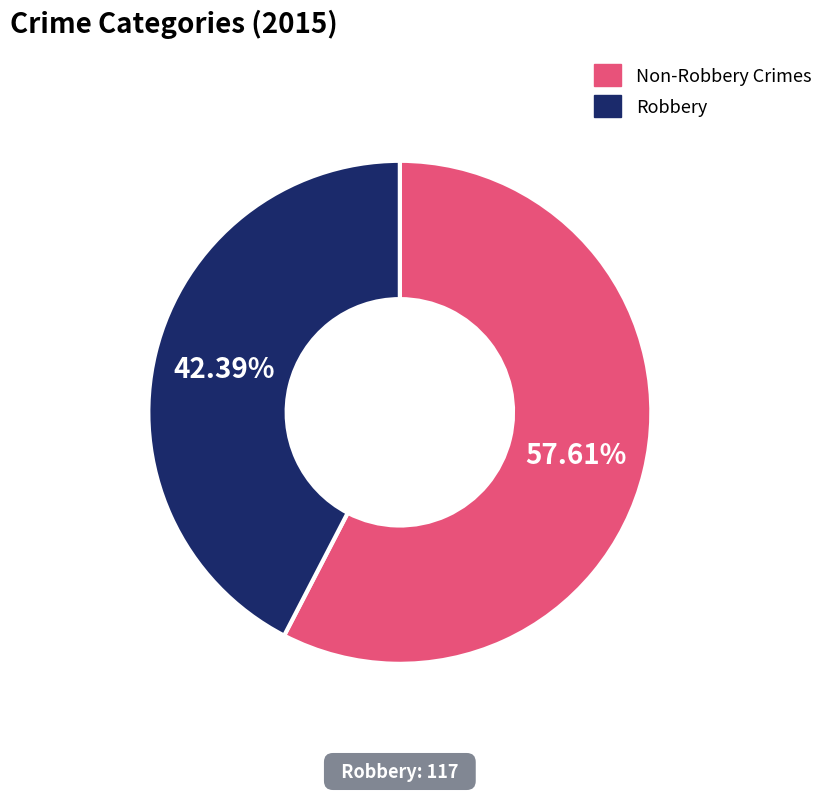

Is there a majority slice in this chart?

Yes